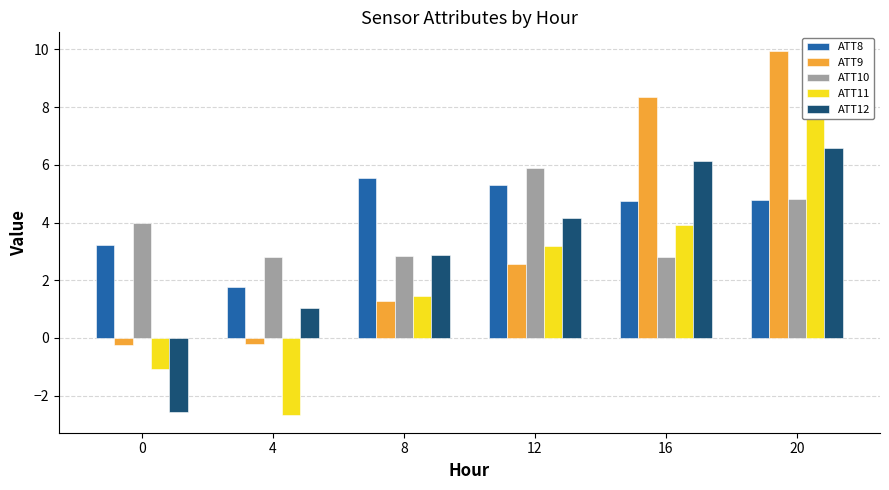

How many bars are there in each group?

5